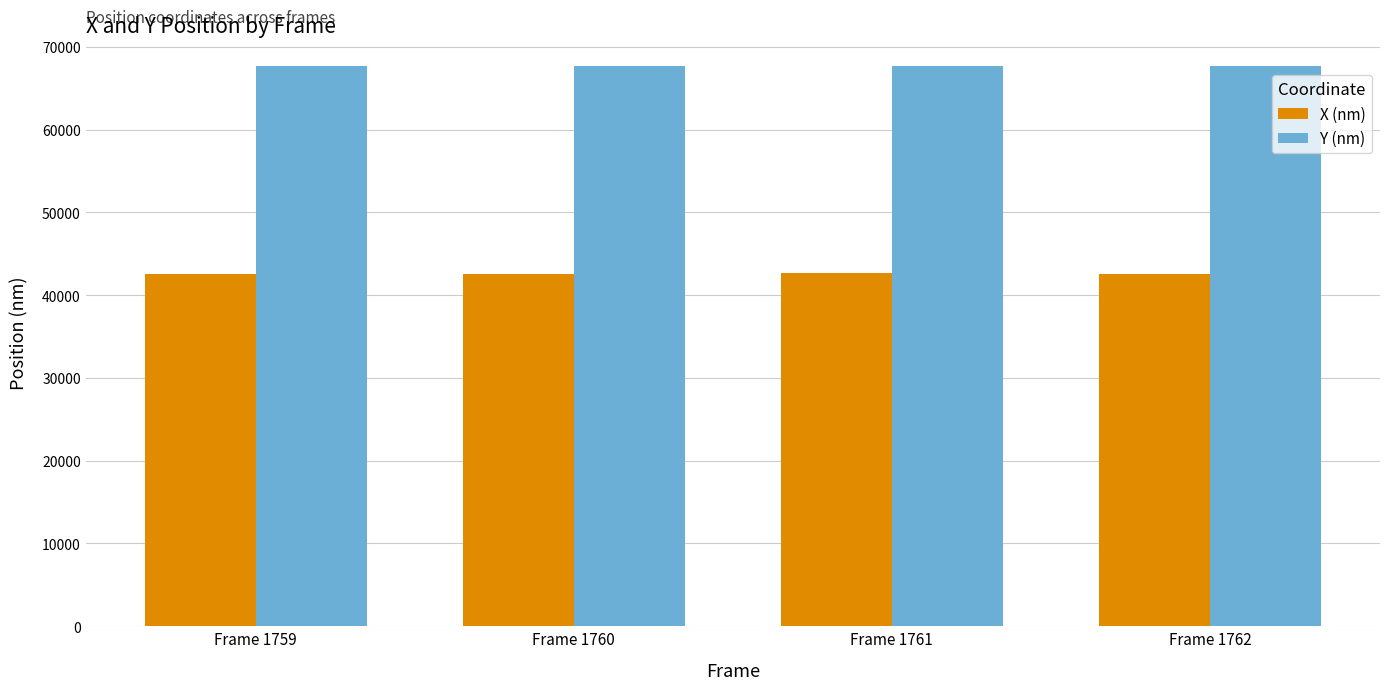

Is it true that Y (nm) equals 67647.8 at Frame 1759?

True